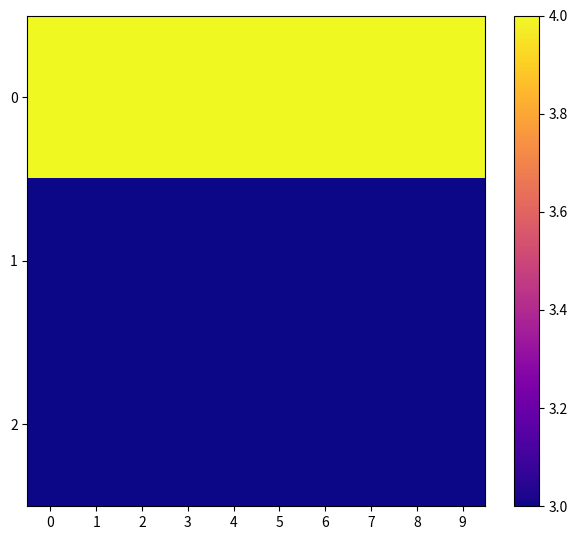

Between 8 and 4, which is larger?

8